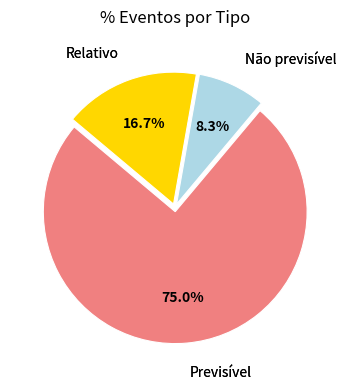

What is the total percentage of Não previsível and Relativo?

25.0%